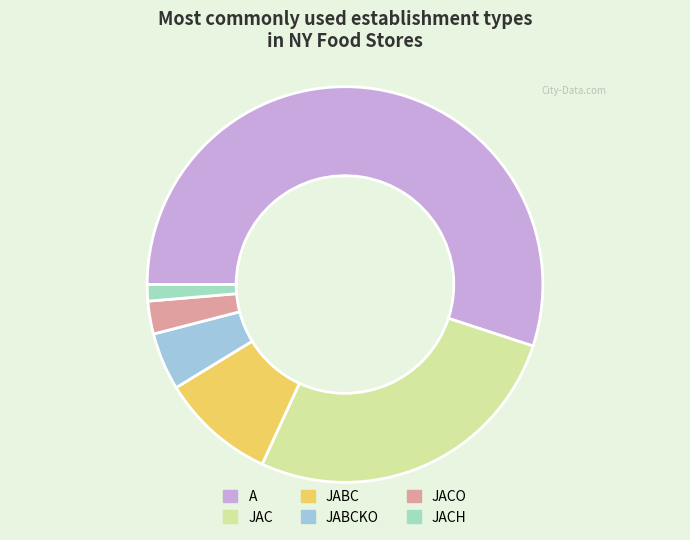

Does JACO represent more than half of the total?

No